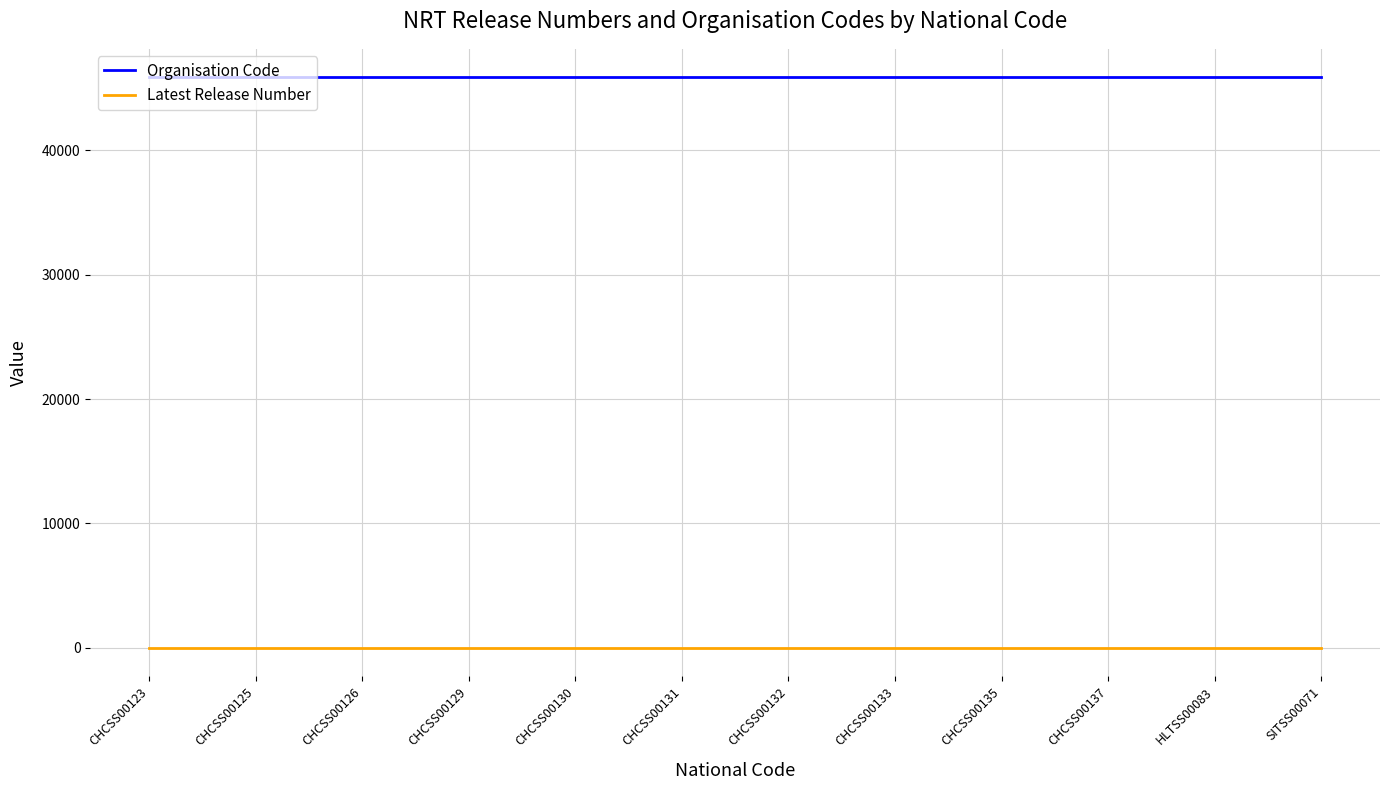

The value of Organisation Code at CHCSS00126 is 45870. True or false?

True